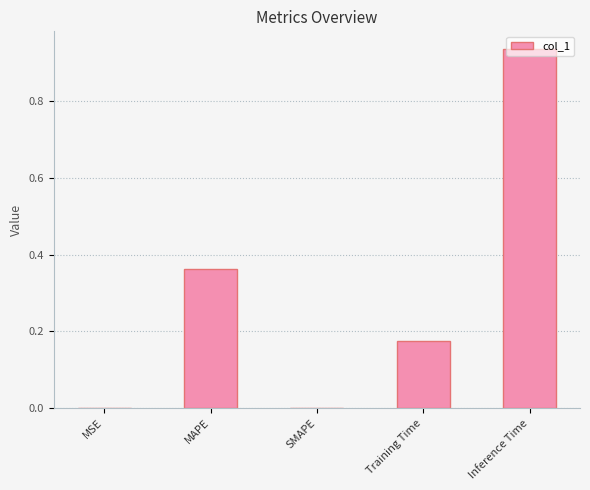

True or false: the data shows 0.0 at SMAPE.

True